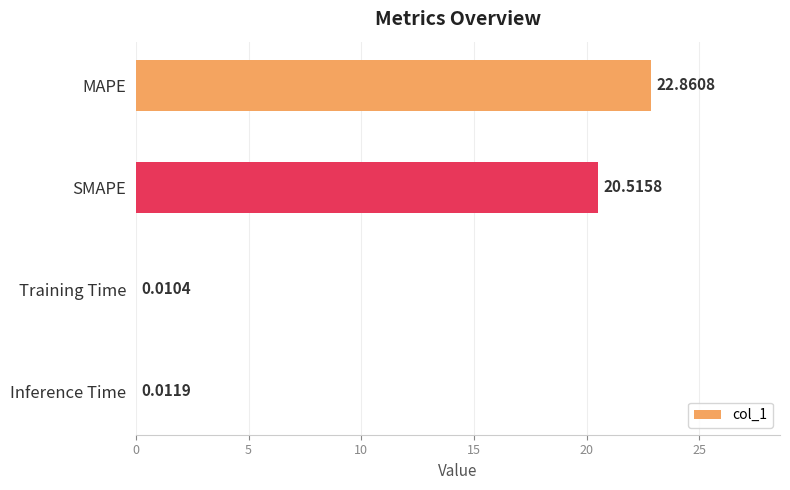

Are the bars horizontal?

Yes